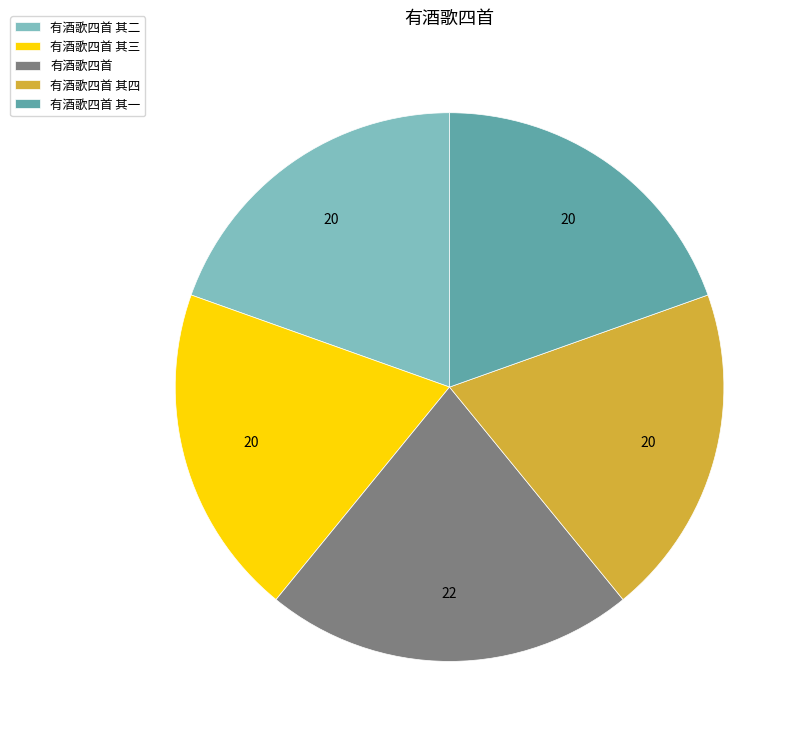

Is the sum of 有酒歌四首 其二 and 有酒歌四首 其四 greater than half?

No